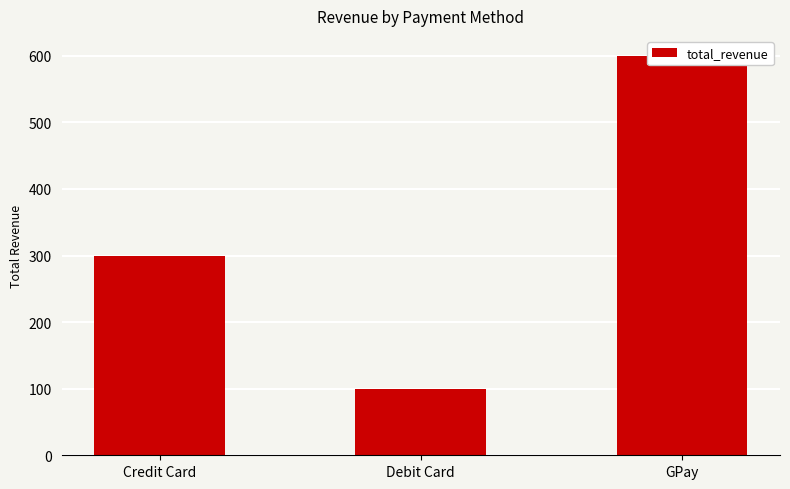

True or false: the data shows 600 at GPay.

True